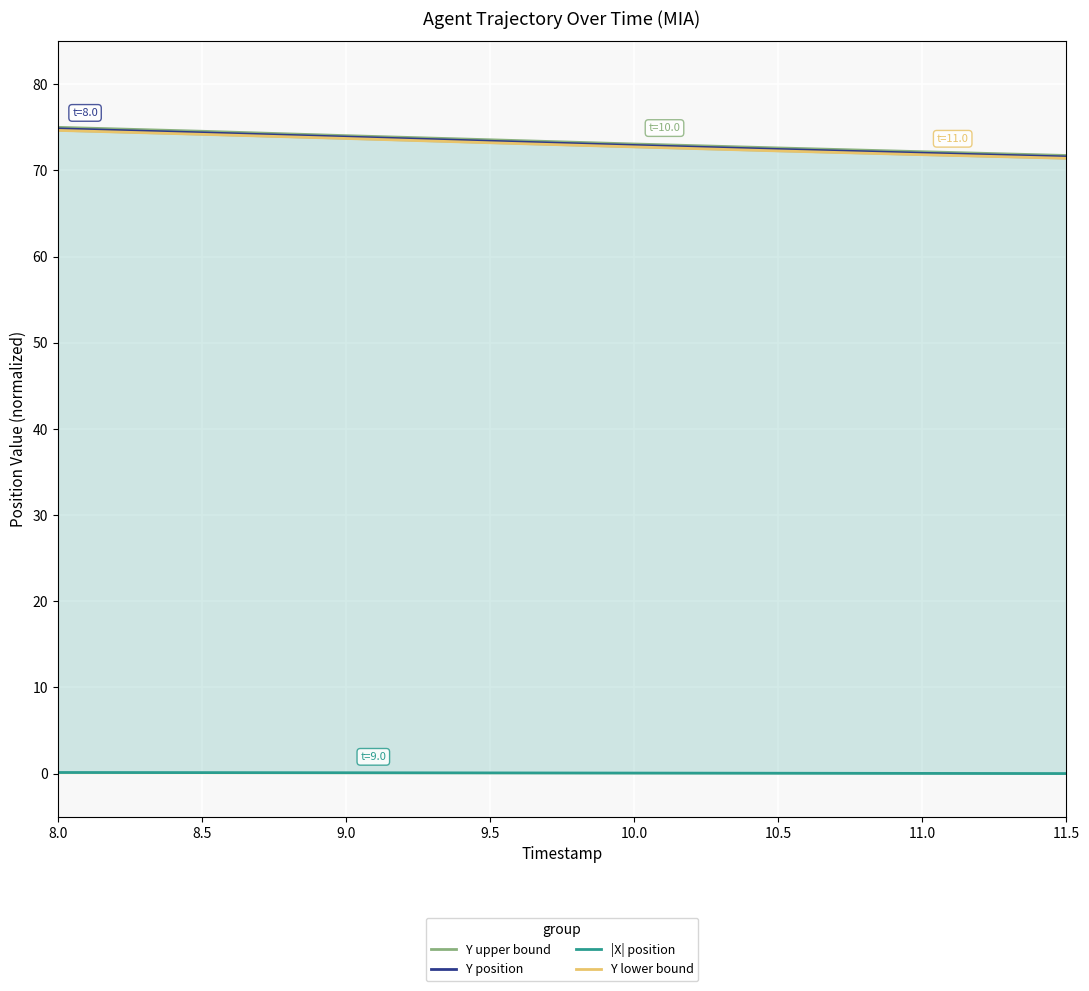

How many distinct data groups are displayed?

4